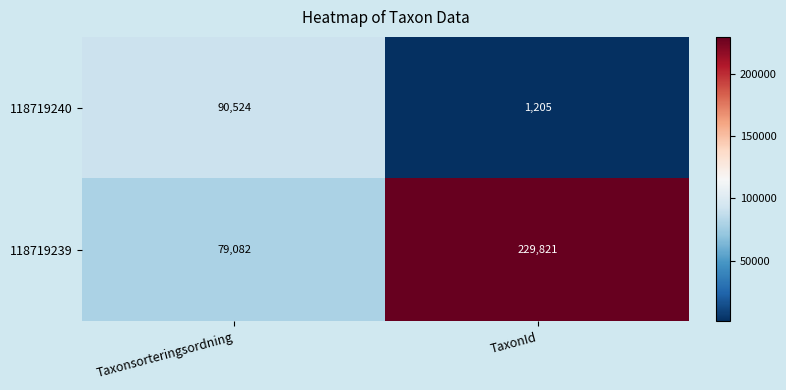

Reading right to left, transcribe all the data shown in this chart.

118719240: 1205	90524
118719239: 229821	79082